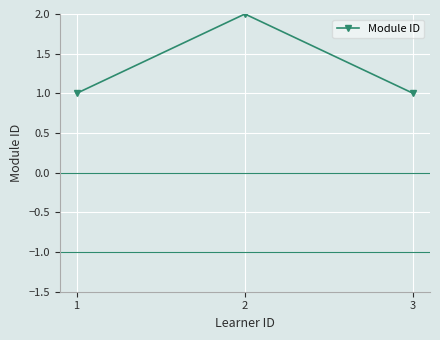

Reading left to right, list all the values displayed in this chart.

1=1	2=2	3=1